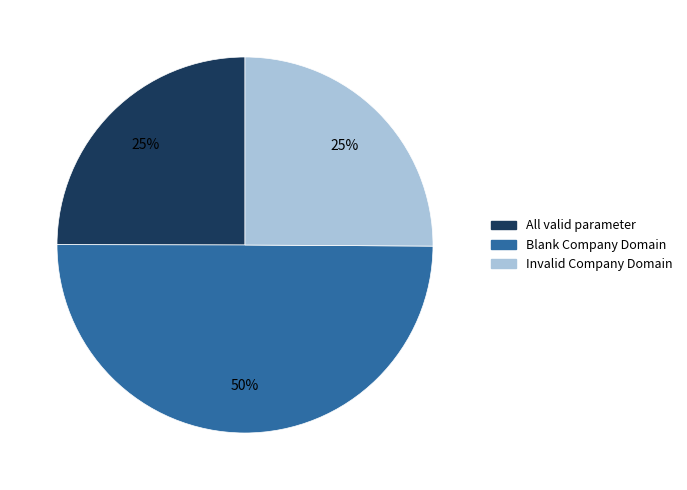

Does Invalid Company Domain account for over 50% of the chart?

No